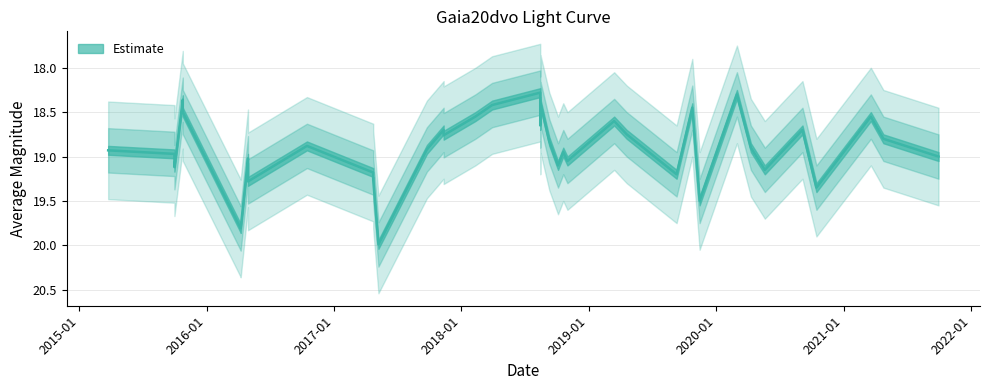

True or false: the data shows 19.3 at 2016-04-29.

True